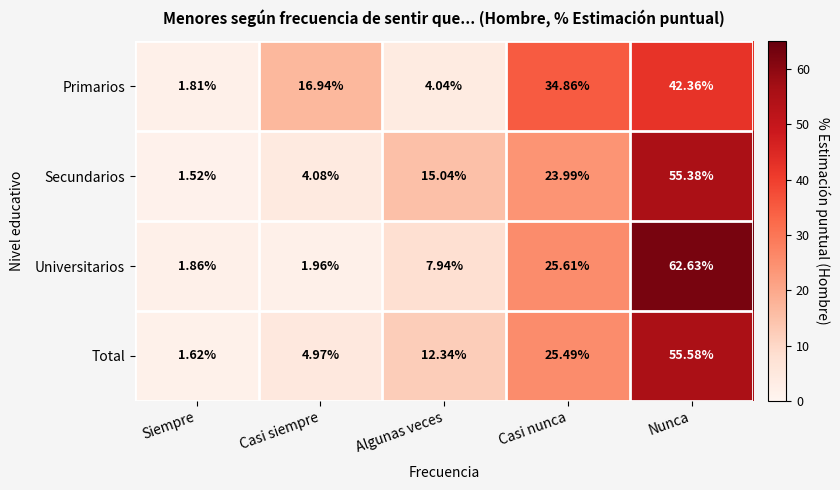

At which category does the chart reach its peak across all series?

Nunca